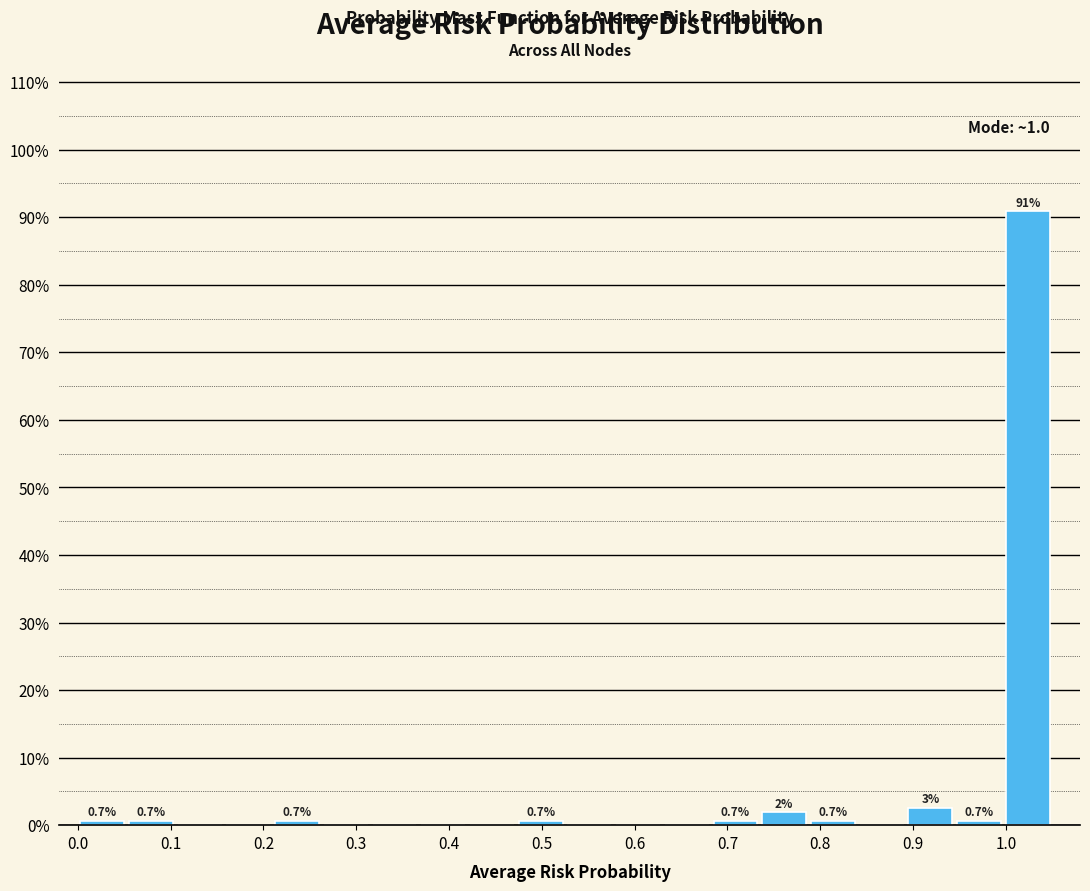

Which range on the x-axis has the tallest bar?

1.00 to 1.05